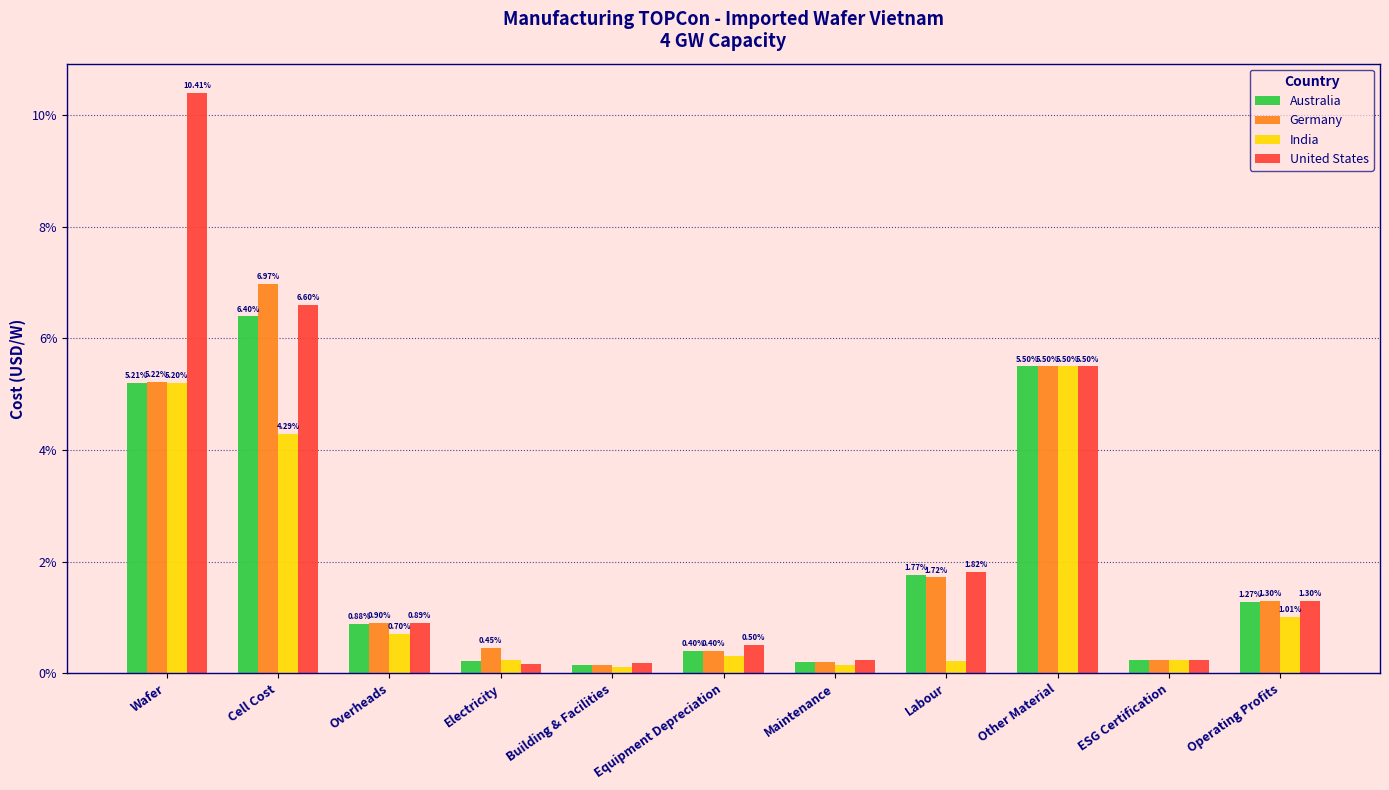

Which series has the largest total across all categories?

United States